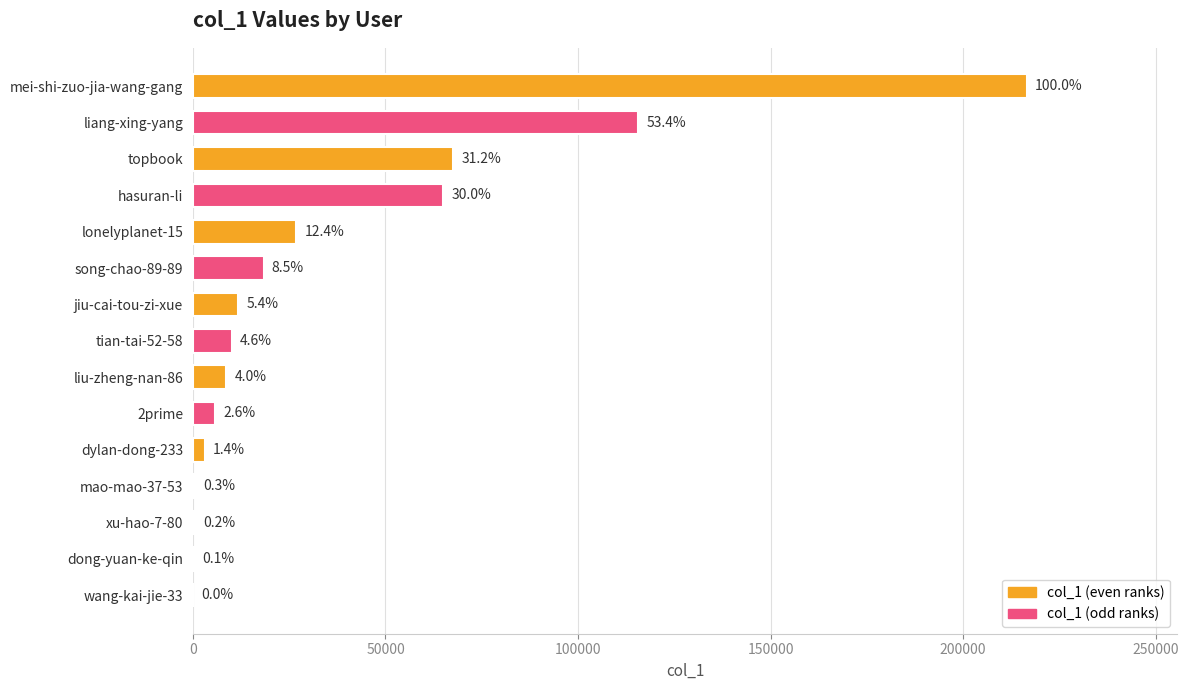

What is the greatest value displayed?

216578